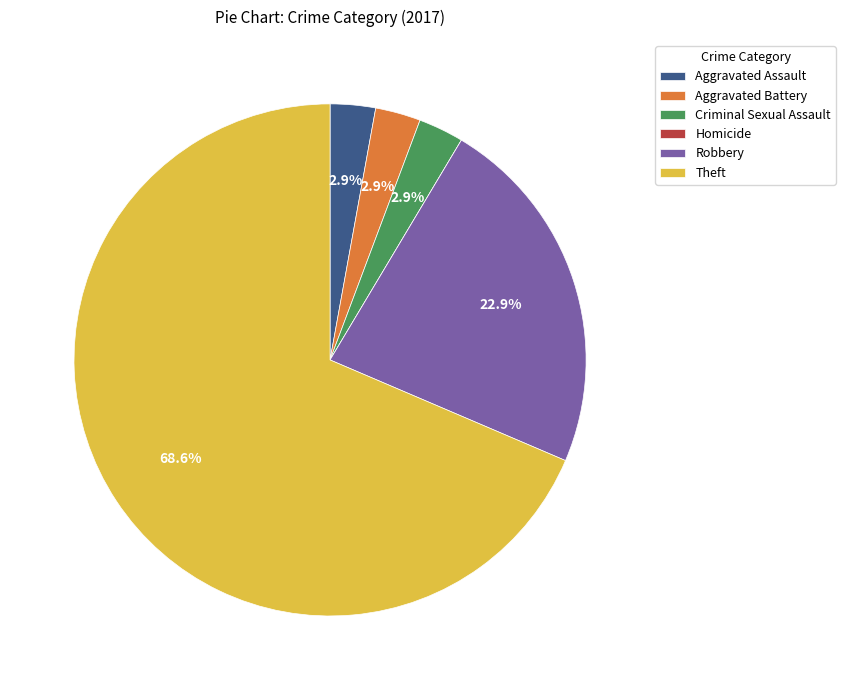

What percentage is NOT represented by Aggravated Battery?

97.1%